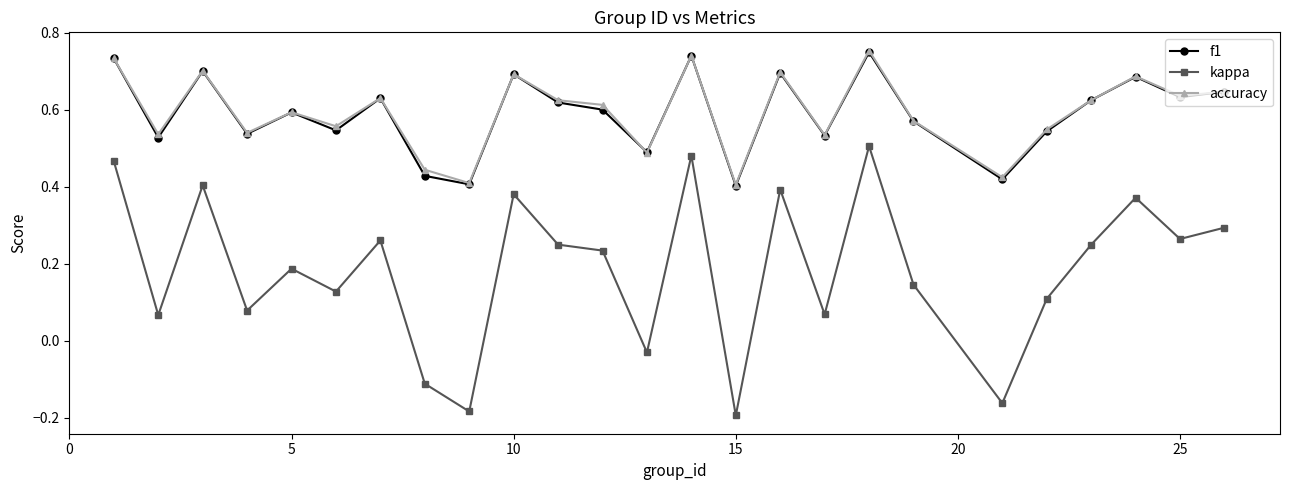

Count the accuracy values in the range 0 to 1.

25